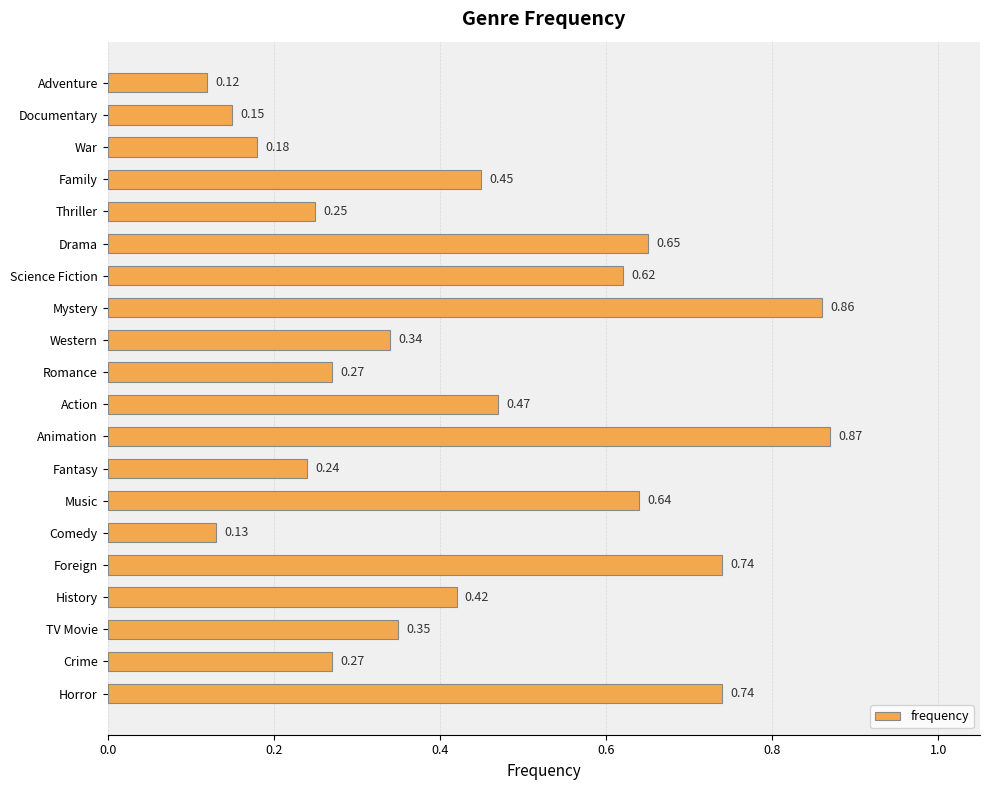

What is the sum of the values at Science Fiction and History?

1.0